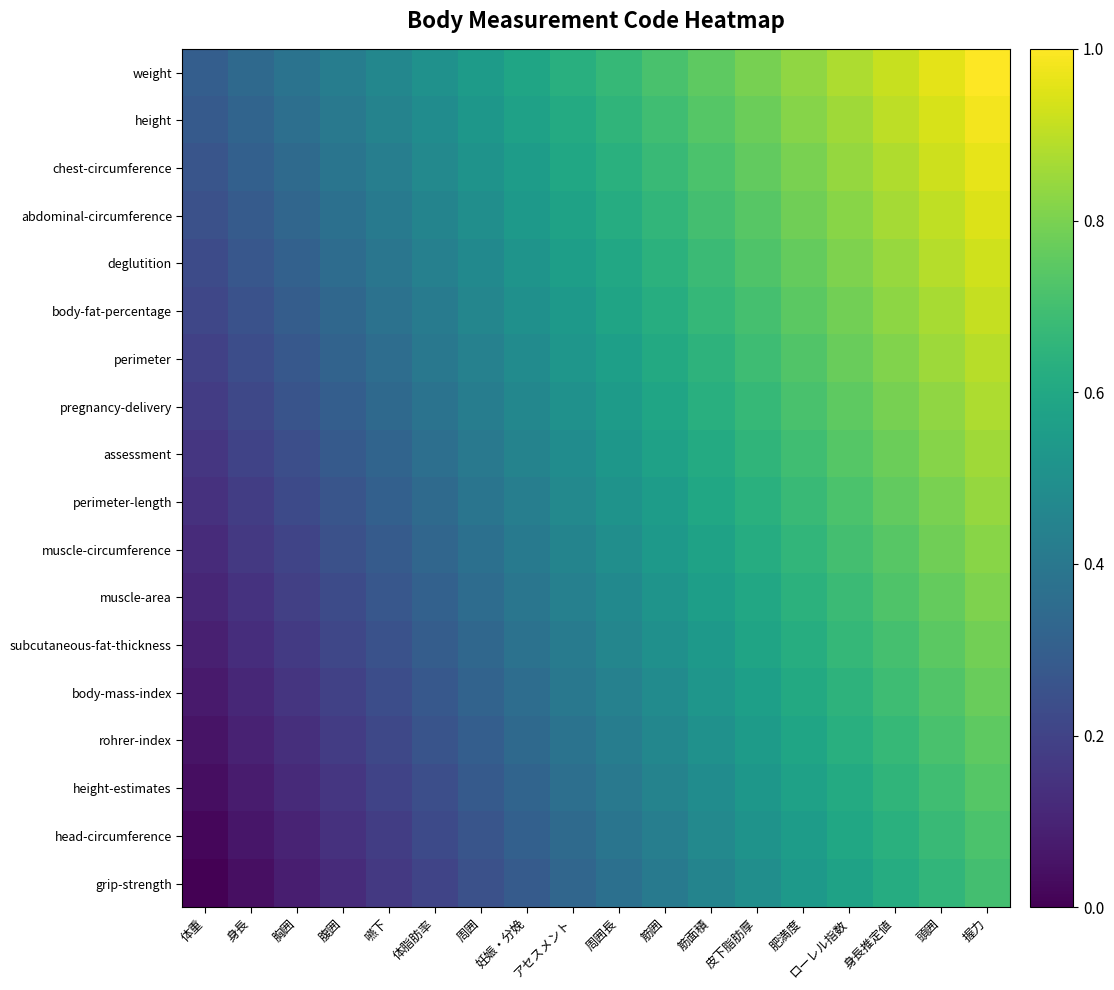

Rank the series at 周囲 from highest to lowest value.

weight, height, chest-circumference, abdominal-circumference, deglutition, body-fat-percentage, perimeter, pregnancy-delivery, assessment, perimeter-length, muscle-circumference, muscle-area, subcutaneous-fat-thickness, body-mass-index, rohrer-index, height-estimates, head-circumference, grip-strength